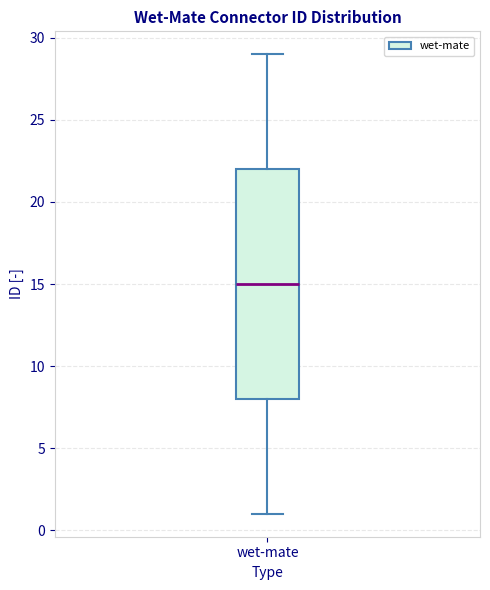

Read this box plot against the y-axis: the position of the median line, the range covered by the box, and the ends of both whiskers. The values are not printed on the chart, so give them approximately, as read against the axis.

median 15, box 8 to 22, whiskers 1 to 29